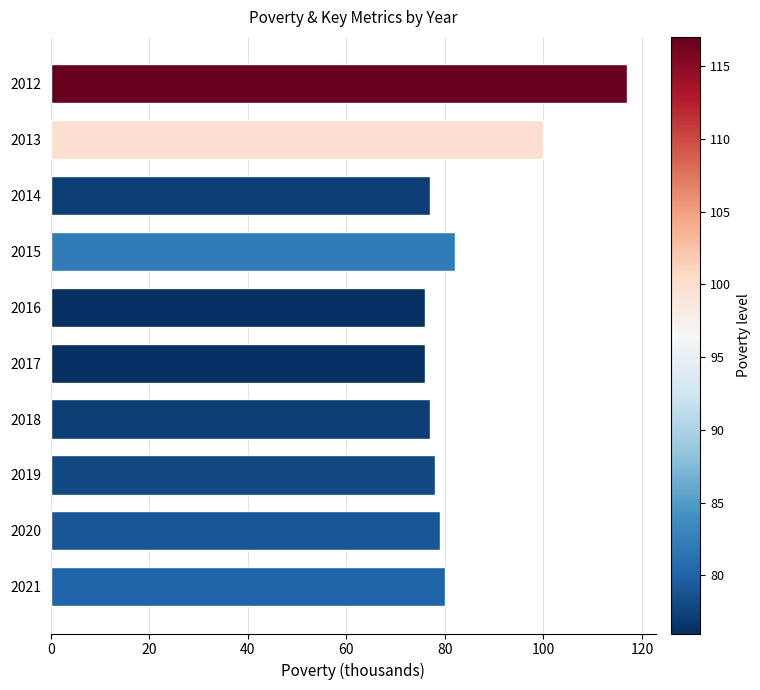

What is the difference between the second highest and second lowest values?

24